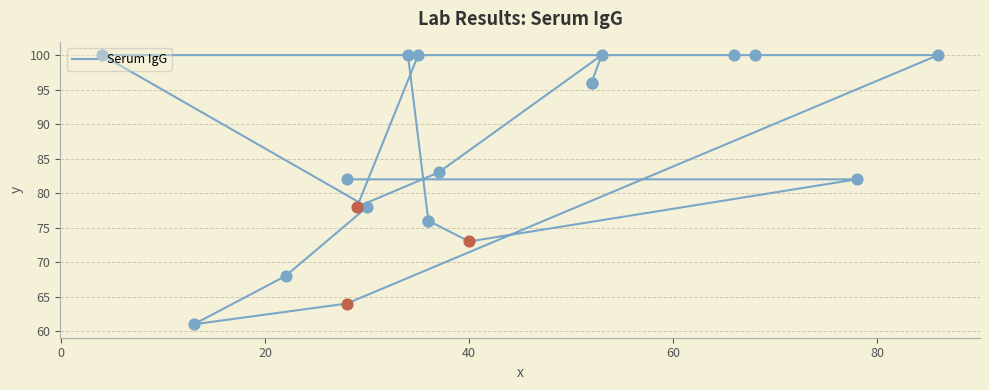

Between 16 and 20, which is larger?

20